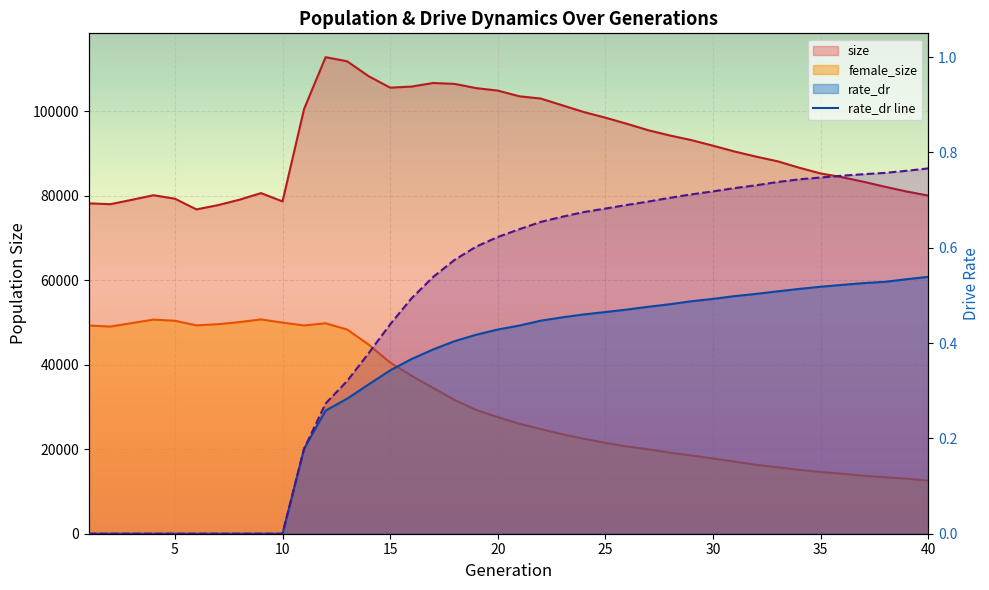

True or false: rate_dr line has more than 1 points higher than both neighbors.

False